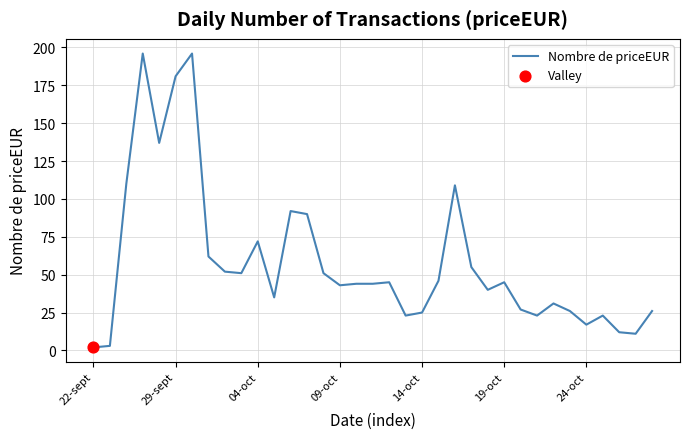

What is the greatest value displayed?

196